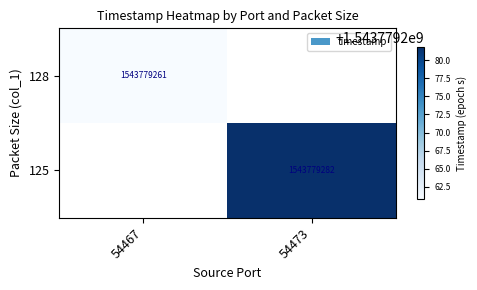

Is it true that 125 equals 1543779282 at 54473?

True